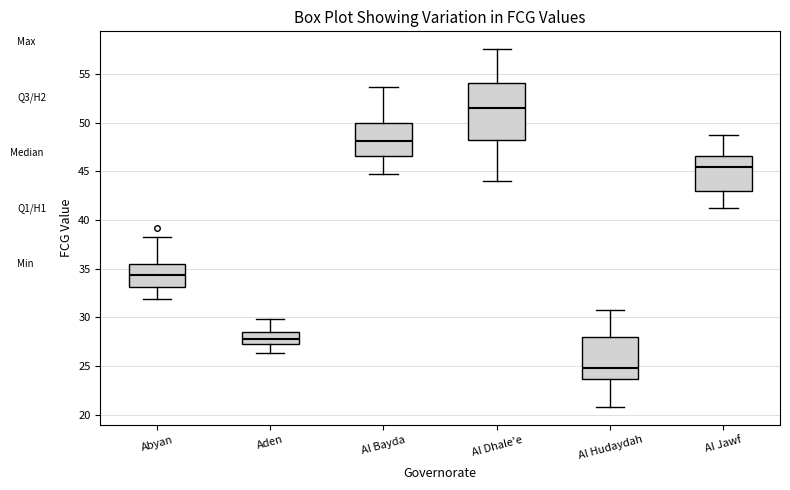

Reading left to right, transcribe this box plot: for each box, give where its median line is, the range the box spans, and where its two whiskers end, as read against the y-axis. The values are not printed on the chart, so give them approximately, as read against the axis.

Abyan: median 34.5, box 33.0 to 35.5, whiskers 32.0 to 38.0
Aden: median 28.0, box 27.5 to 28.5, whiskers 26.5 to 30.0
Al Bayda: median 48.0, box 46.5 to 50.0, whiskers 45.0 to 53.5
Al Dhale'e: median 51.5, box 48.5 to 54.0, whiskers 44.0 to 57.5
Al Hudaydah: median 25.0, box 23.5 to 28.0, whiskers 21.0 to 31.0
Al Jawf: median 45.5, box 43.0 to 46.5, whiskers 41.5 to 48.5